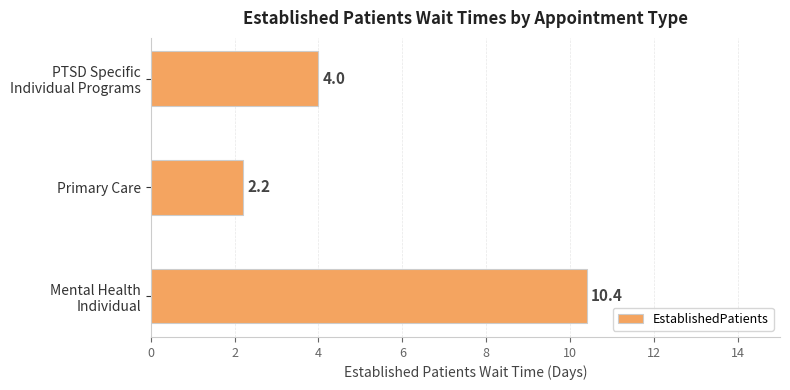

What is the difference between the maximum and minimum values?

8.2